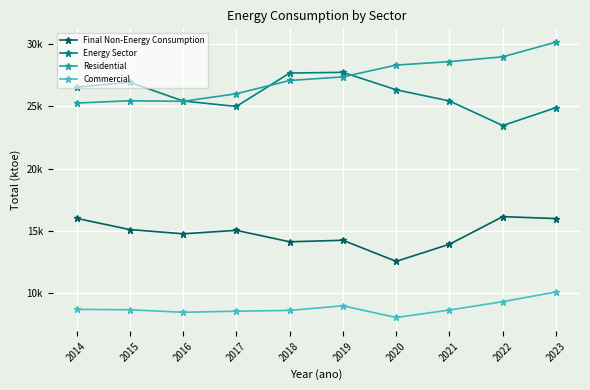

Does the chart have visible grid lines?

Yes